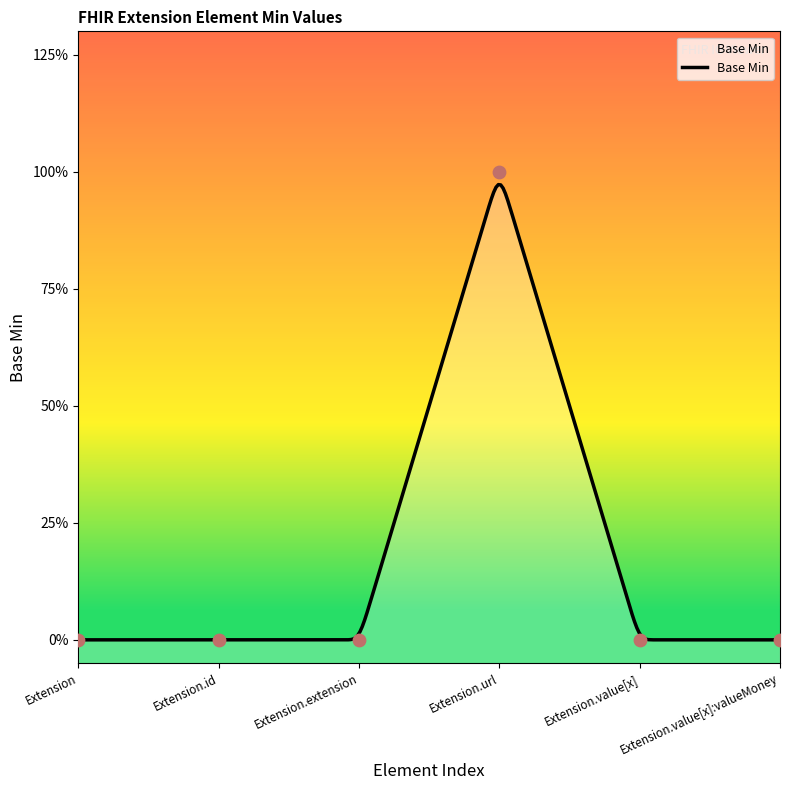

Between Extension.extension and Extension, which is larger?

Extension.extension